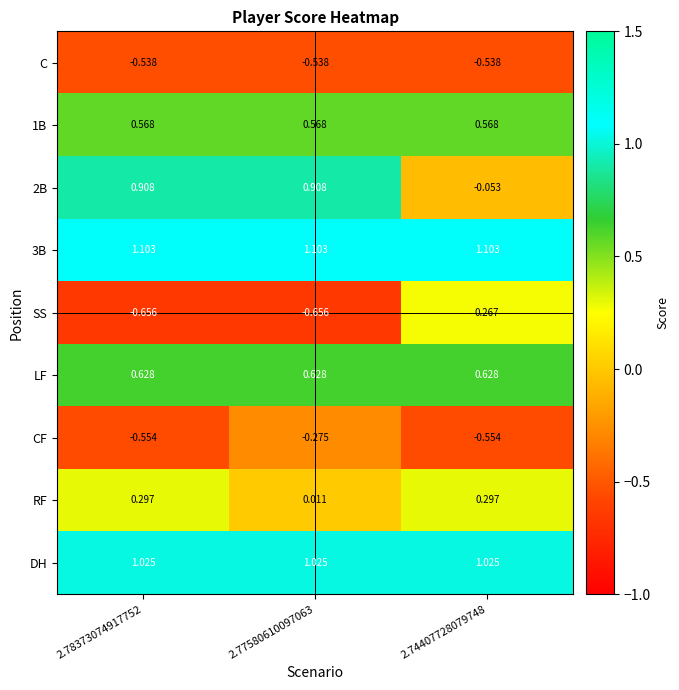

Is the value of 2B at 2.74407728079748 greater than the value of RF at 2.77580610097063?

No